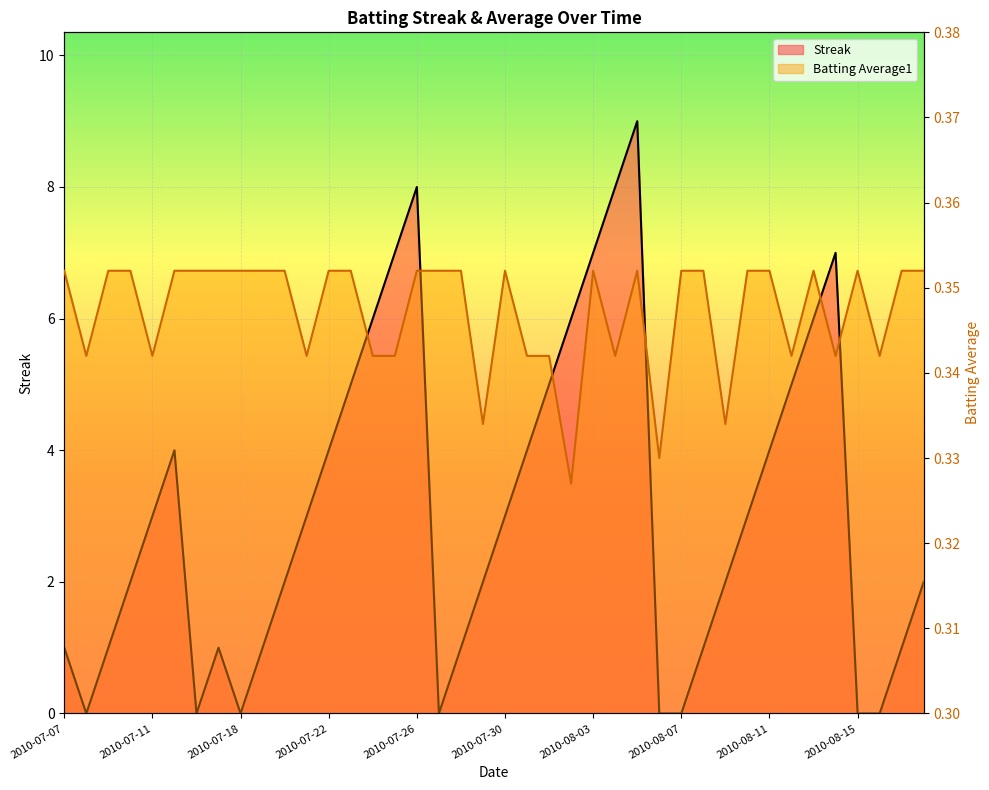

Reading left to right, transcribe all the data shown in this chart.

Streak: 2010-07-07=1.0	2010-07-08=0.0	2010-07-09=1.0	2010-07-10=2.0	2010-07-11=3.0	2010-07-15=4.0	2010-07-16=0.0	2010-07-17=1.0	2010-07-18=0.0	2010-07-19=1.0	2010-07-20=2.0	2010-07-21=3.0	2010-07-22=4.0	2010-07-23=5.0	2010-07-24=6.0	2010-07-25=7.0	2010-07-26=8.0	2010-07-27=0.0	2010-07-28=1.0	2010-07-29=2.0	2010-07-30=3.0	2010-07-31=4.0	2010-08-01=5.0	2010-08-02=6.0	2010-08-03=7.0	2010-08-04=8.0	2010-08-05=9.0	2010-08-06=0.0	2010-08-07=0.0	2010-08-08=1.0	2010-08-09=2.0	2010-08-10=3.0	2010-08-11=4.0	2010-08-12=5.0	2010-08-13=6.0	2010-08-14=7.0	2010-08-15=0.0	2010-08-16=0.0	2010-08-17=1.0	2010-08-18=2.0
Batting Average1: 2010-07-07=0.4	2010-07-08=0.3	2010-07-09=0.4	2010-07-10=0.4	2010-07-11=0.3	2010-07-15=0.4	2010-07-16=0.4	2010-07-17=0.4	2010-07-18=0.4	2010-07-19=0.4	2010-07-20=0.4	2010-07-21=0.3	2010-07-22=0.4	2010-07-23=0.4	2010-07-24=0.3	2010-07-25=0.3	2010-07-26=0.4	2010-07-27=0.4	2010-07-28=0.4	2010-07-29=0.3	2010-07-30=0.4	2010-07-31=0.3	2010-08-01=0.3	2010-08-02=0.3	2010-08-03=0.4	2010-08-04=0.3	2010-08-05=0.4	2010-08-06=0.3	2010-08-07=0.4	2010-08-08=0.4	2010-08-09=0.3	2010-08-10=0.4	2010-08-11=0.4	2010-08-12=0.3	2010-08-13=0.4	2010-08-14=0.3	2010-08-15=0.4	2010-08-16=0.3	2010-08-17=0.4	2010-08-18=0.4